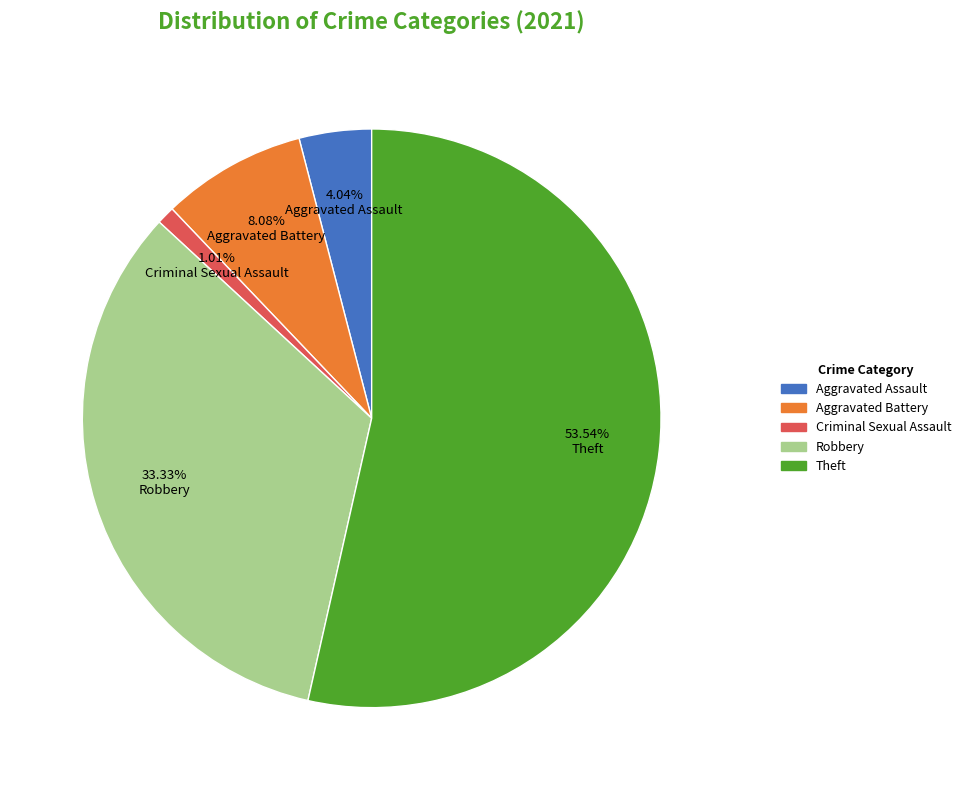

What percentage is NOT represented by Criminal Sexual Assault?

99.0%